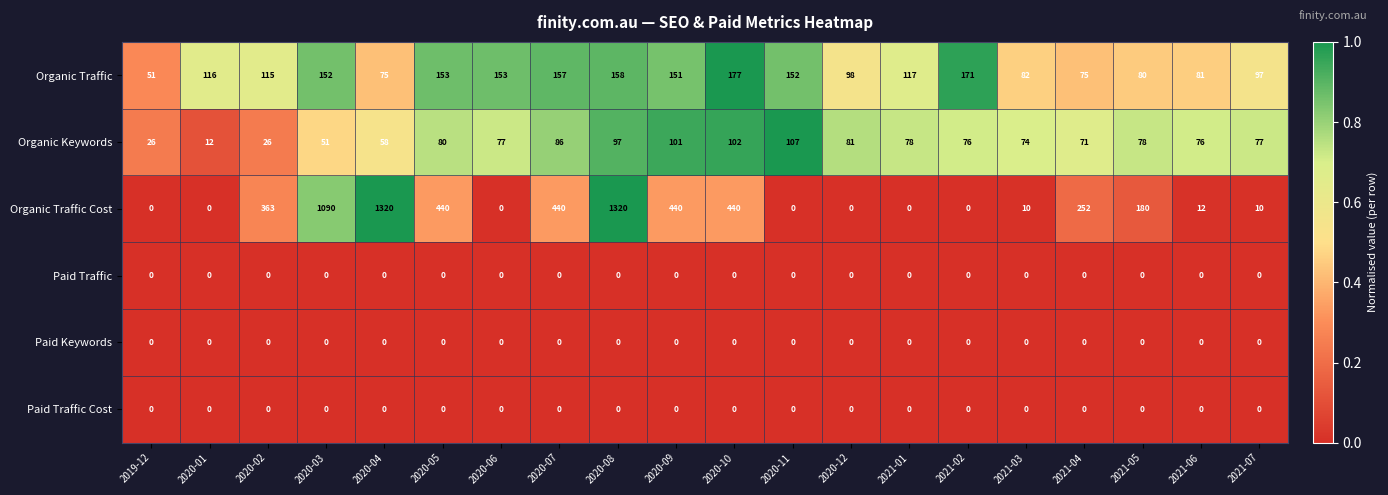

Read the Organic Keywords value at 2021-06, to the nearest 10.

80